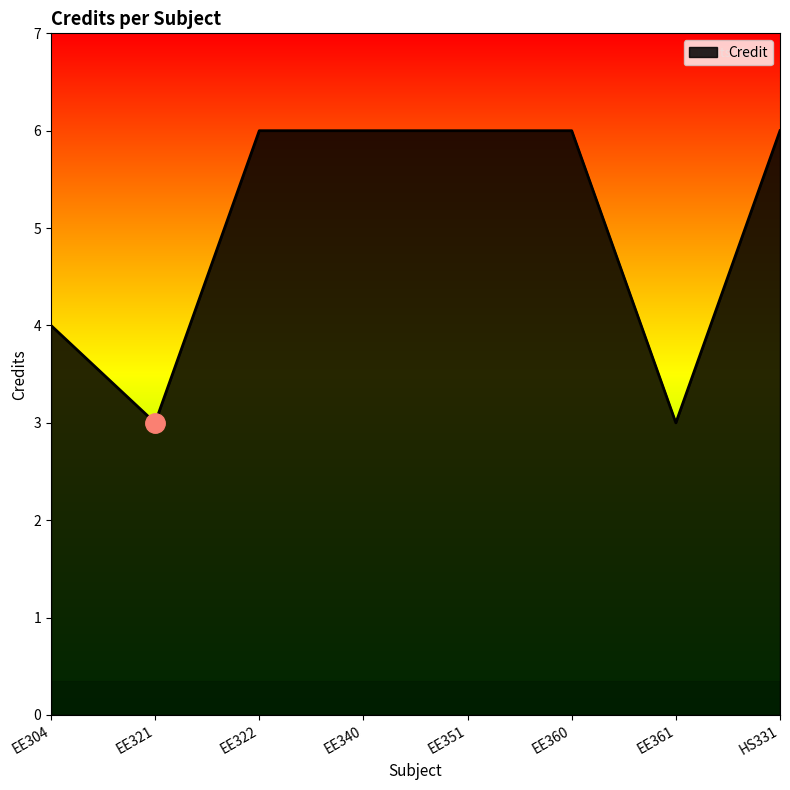

What is the approximate value at EE304?

4